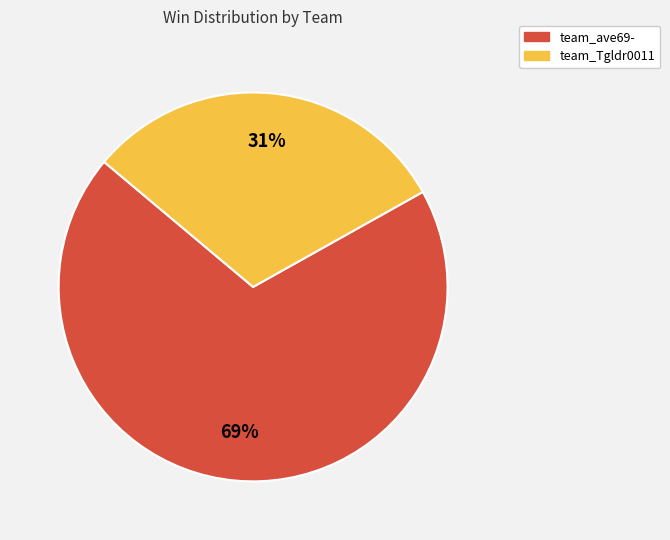

The team_ave69- slice represents 69% of the pie. True or false?

True